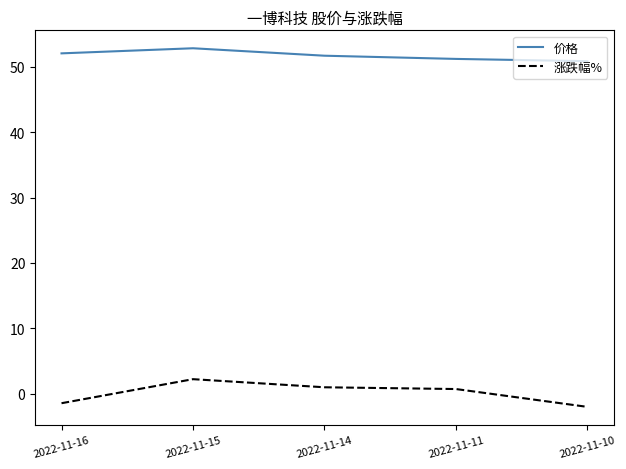

Is the value of 涨跌幅% at 2022-11-16 greater than the value of 价格 at 2022-11-14?

No